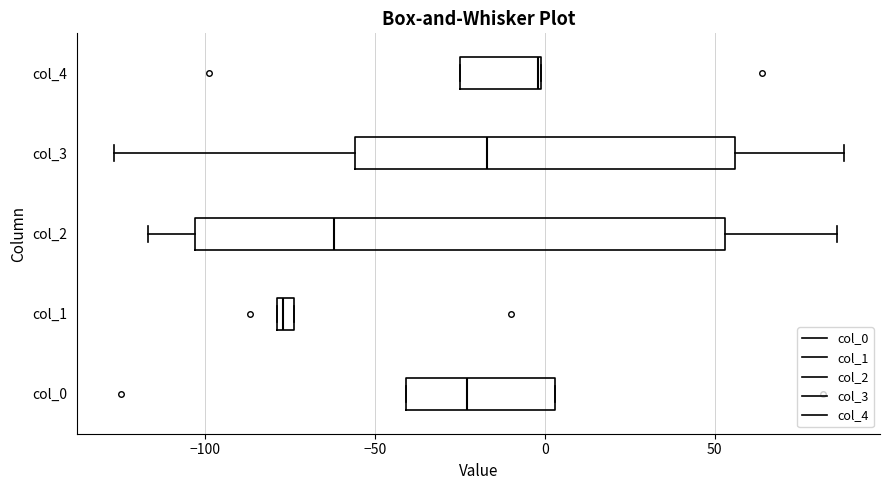

Where is the left edge of the box for col_1 on the x-axis? The values are not printed on the chart, so give them approximately, as read against the axis.

-80